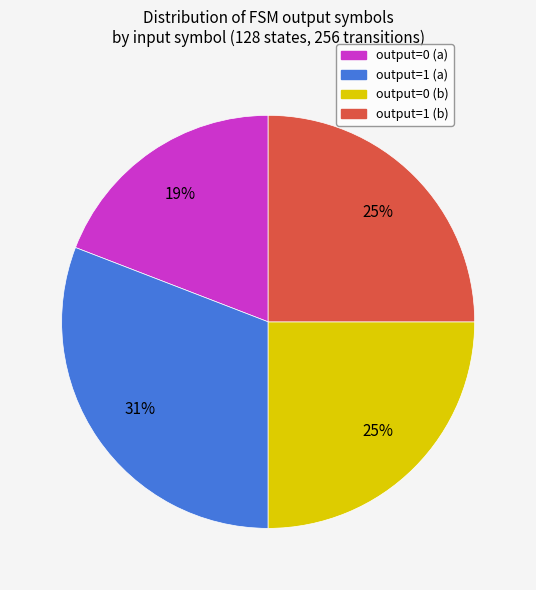

What is the ratio of the value at output=0 (b) to the value at output=1 (a)?

0.8